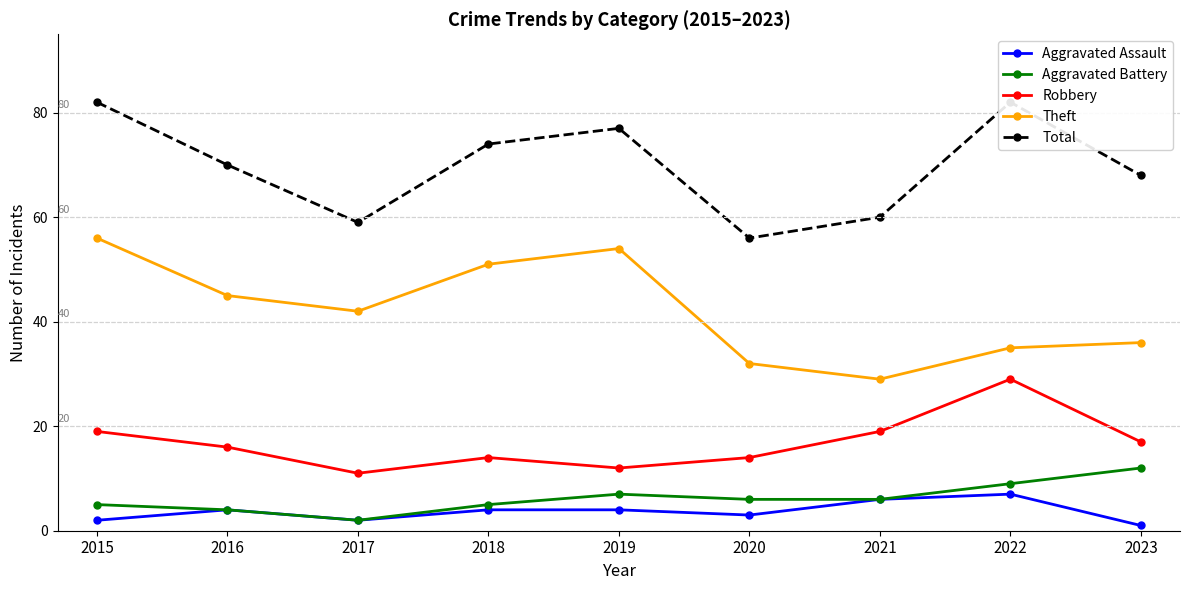

What is the minimum value for Robbery?

11